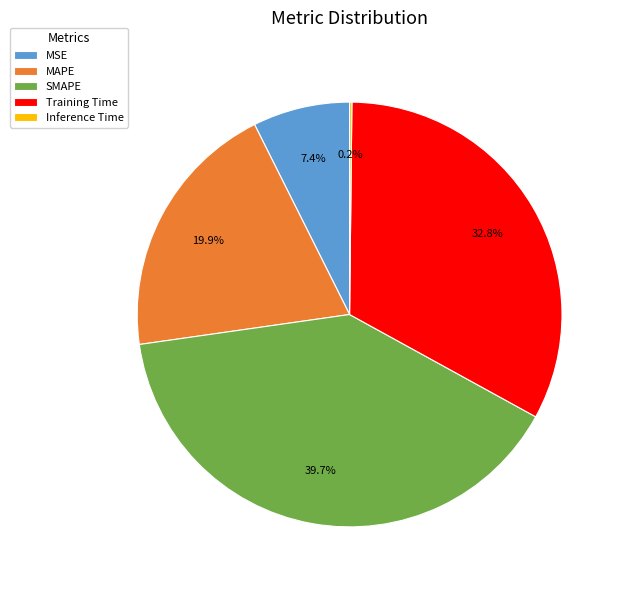

Which slice is the largest?

SMAPE